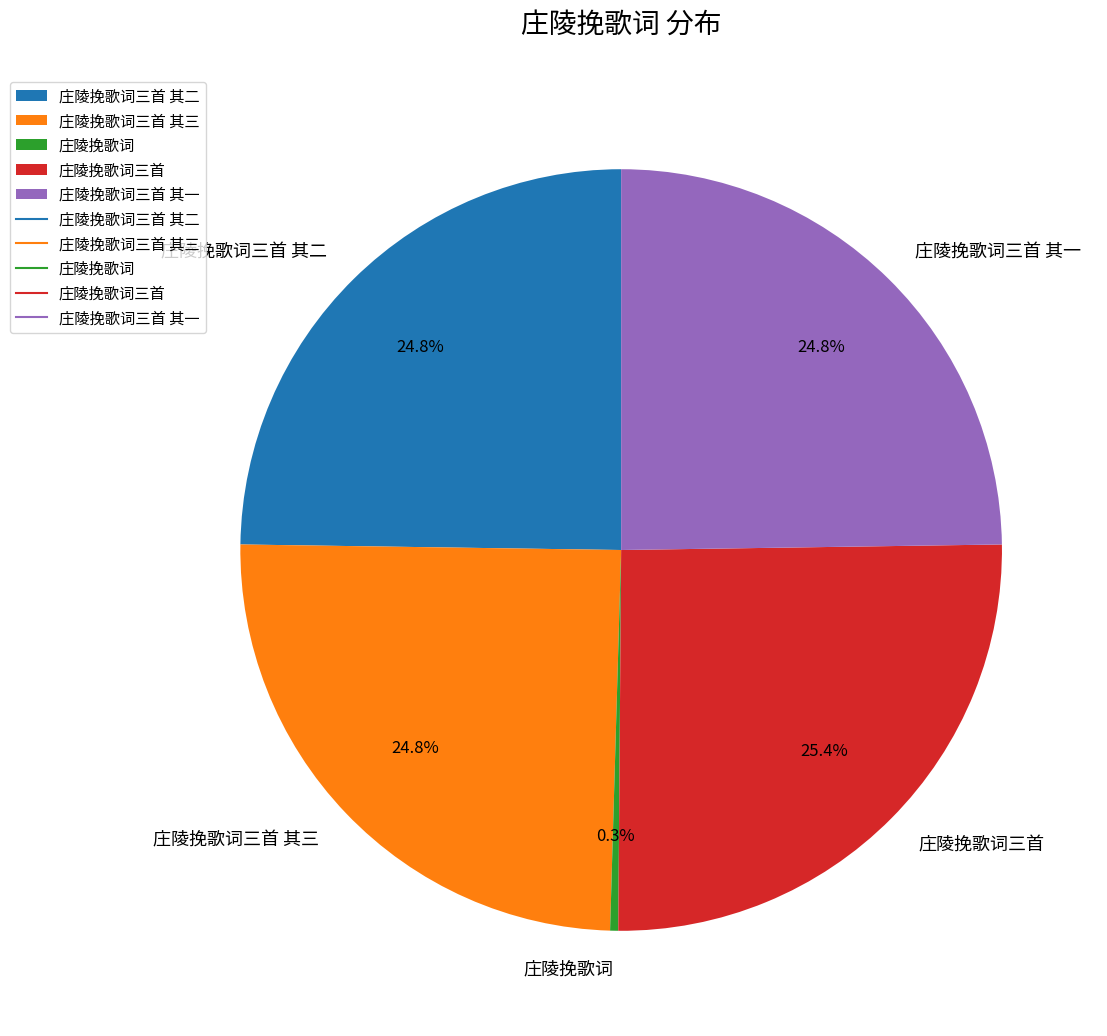

Between 庄陵挽歌词三首 其三 and 庄陵挽歌词, which is larger?

庄陵挽歌词三首 其三